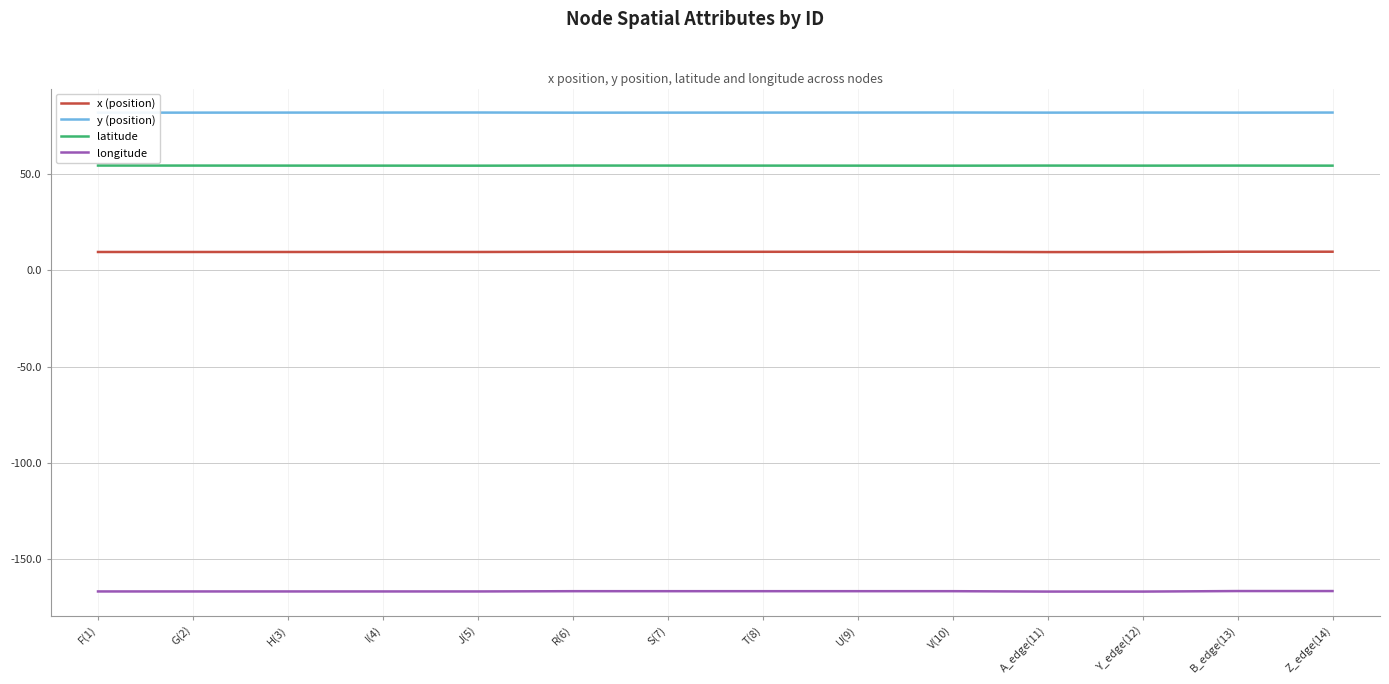

What is the approximate value of longitude at U(9)?

-166.5